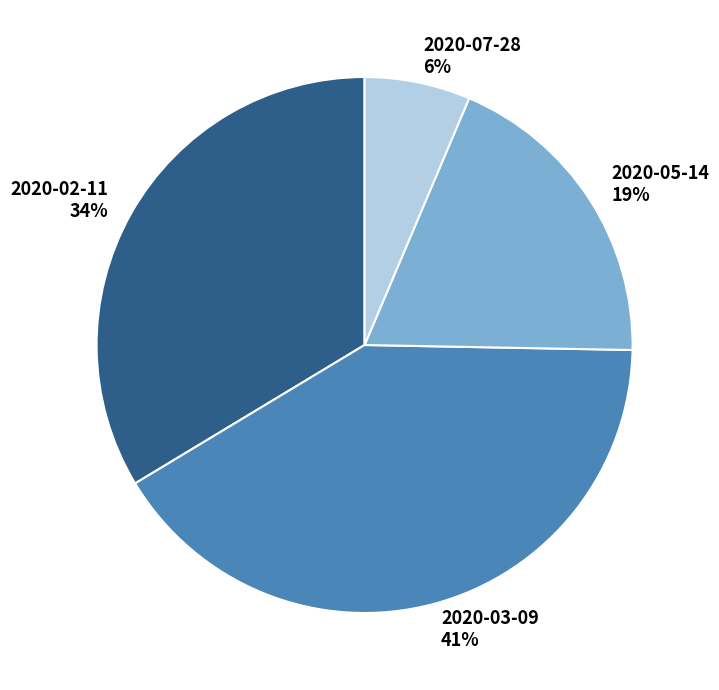

The 2020-05-14 slice represents 4% of the pie. True or false?

False